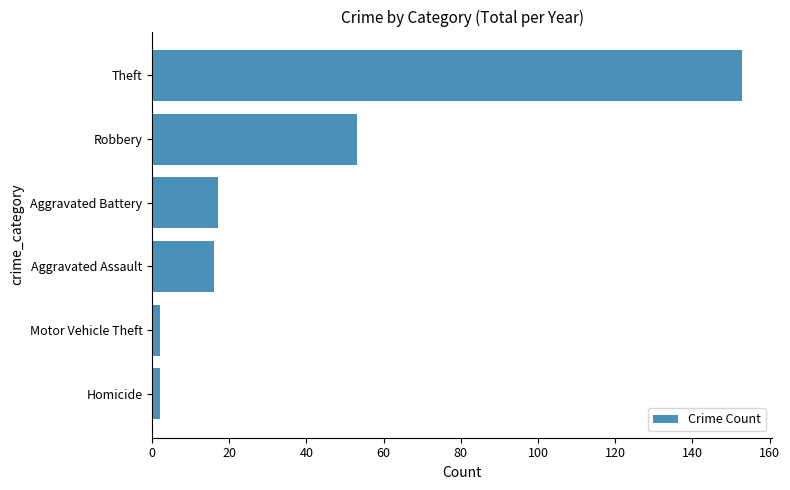

How many bars are there in total?

6